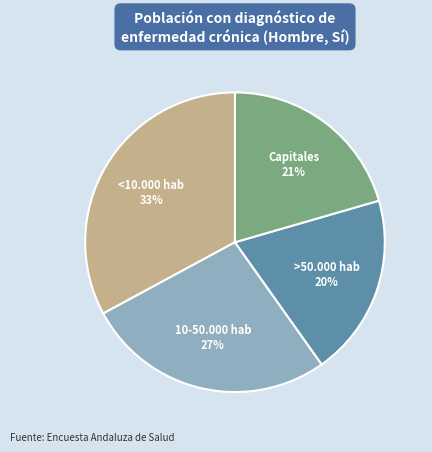

Do <10.000 hab and >50.000 hab together represent more than half of the pie?

Yes